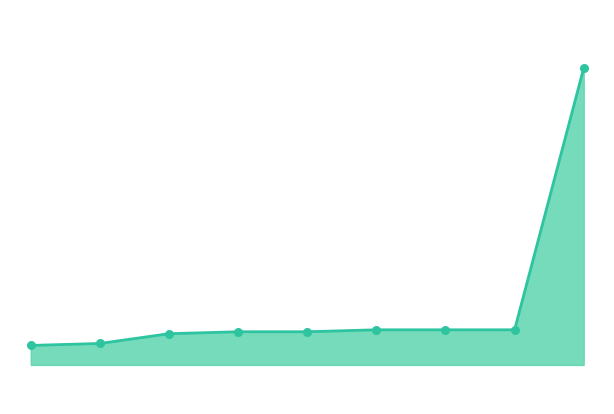

How many lines are shown in the chart?

1